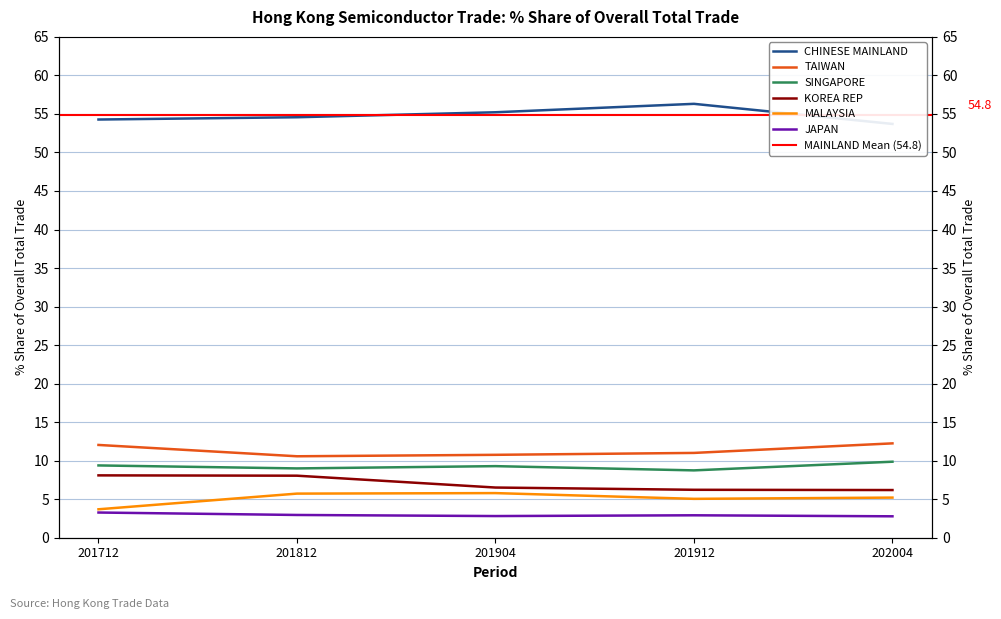

True or false: MALAYSIA and JAPAN intersect in this chart.

False